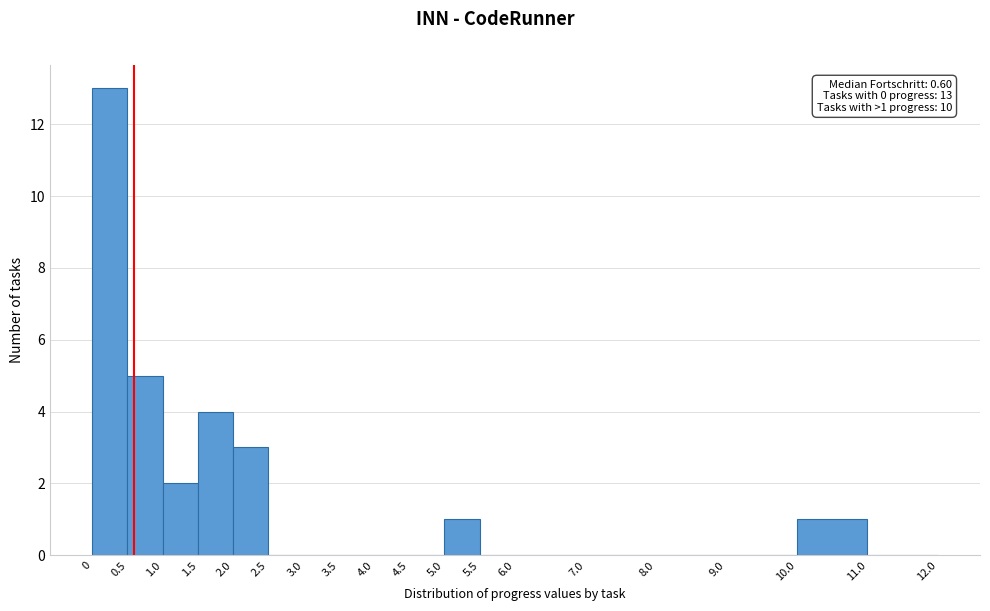

Over which range of the x-axis is the bar tallest?

0 to 0.5